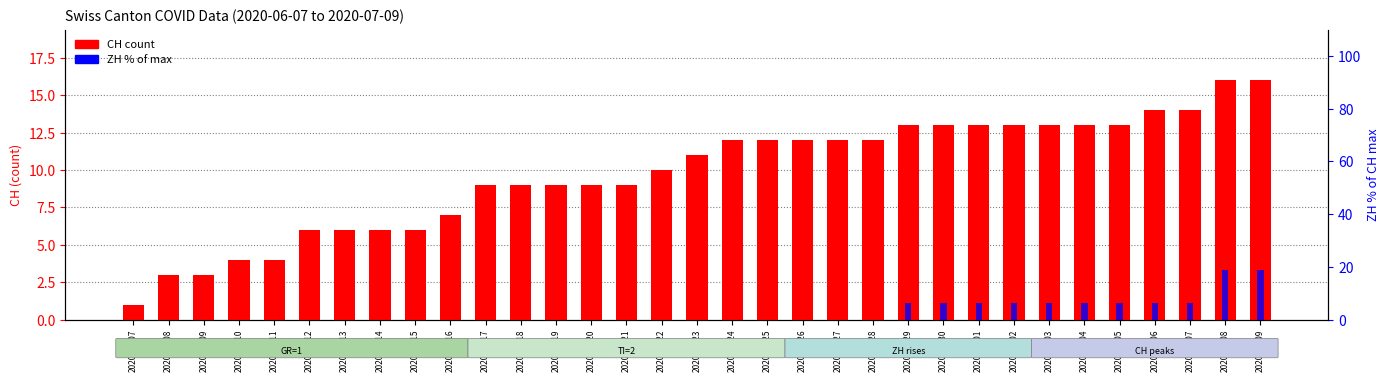

Which series has the largest total across all categories?

CH (total)